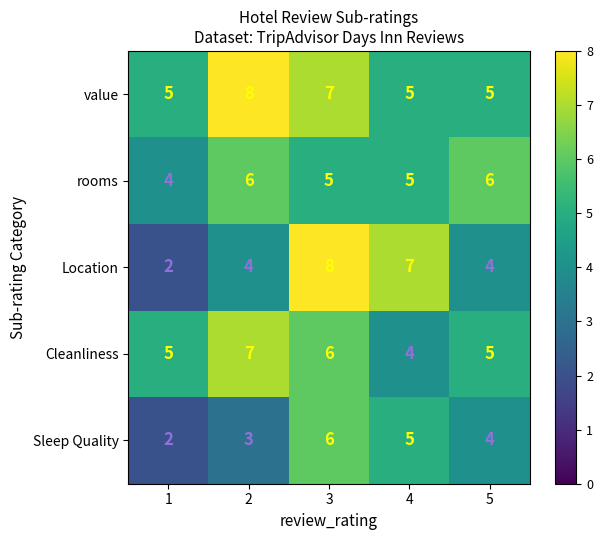

Which series changed the most between 2 and 3?

Location